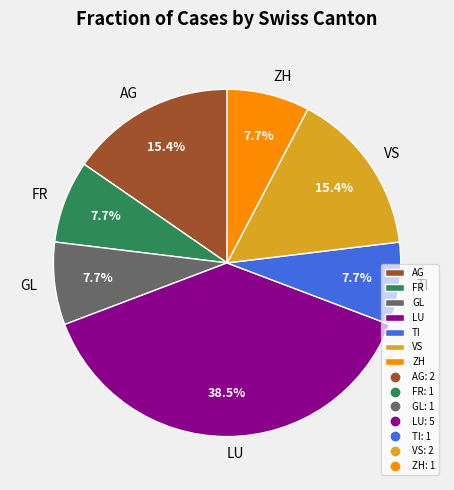

To the nearest percent, what is the average slice percentage?

14%